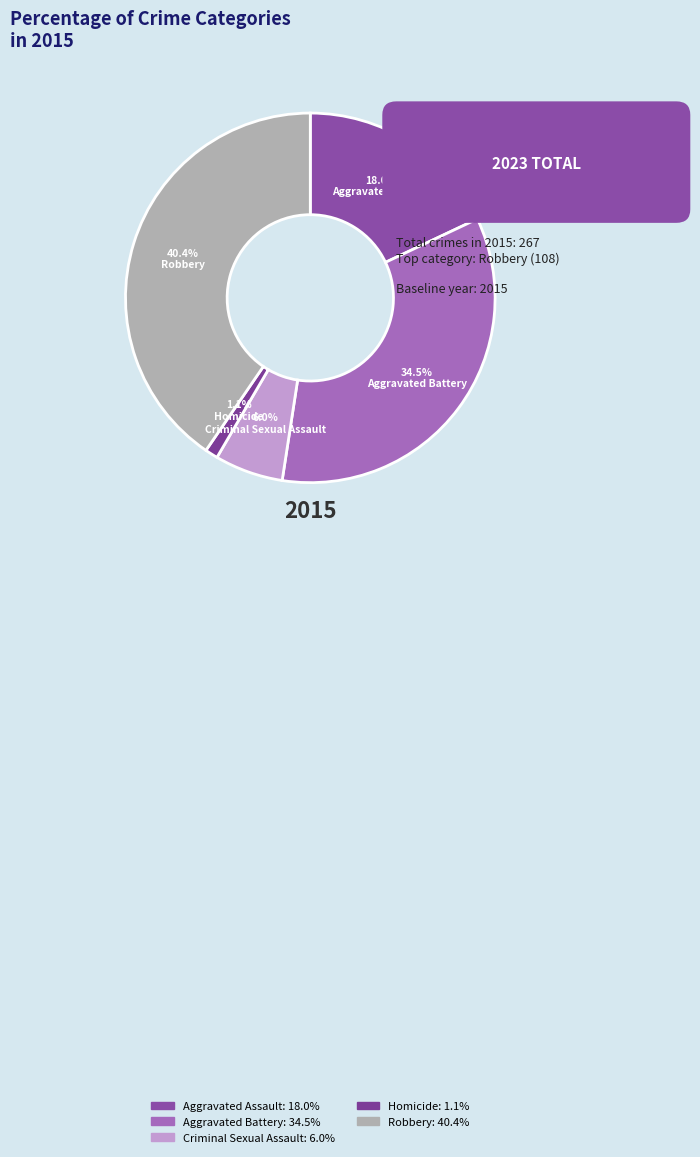

Which category has the biggest portion of the pie?

Robbery